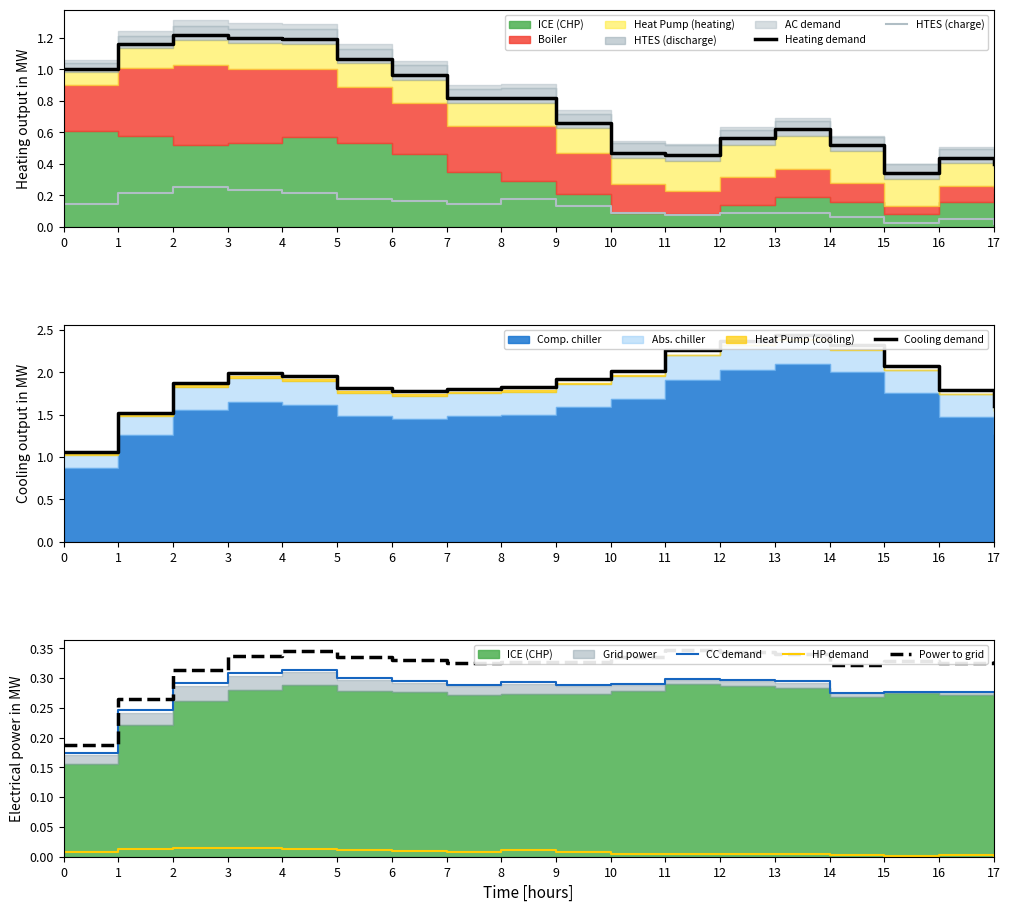

What value does the CC demand series have at 3?

0.3